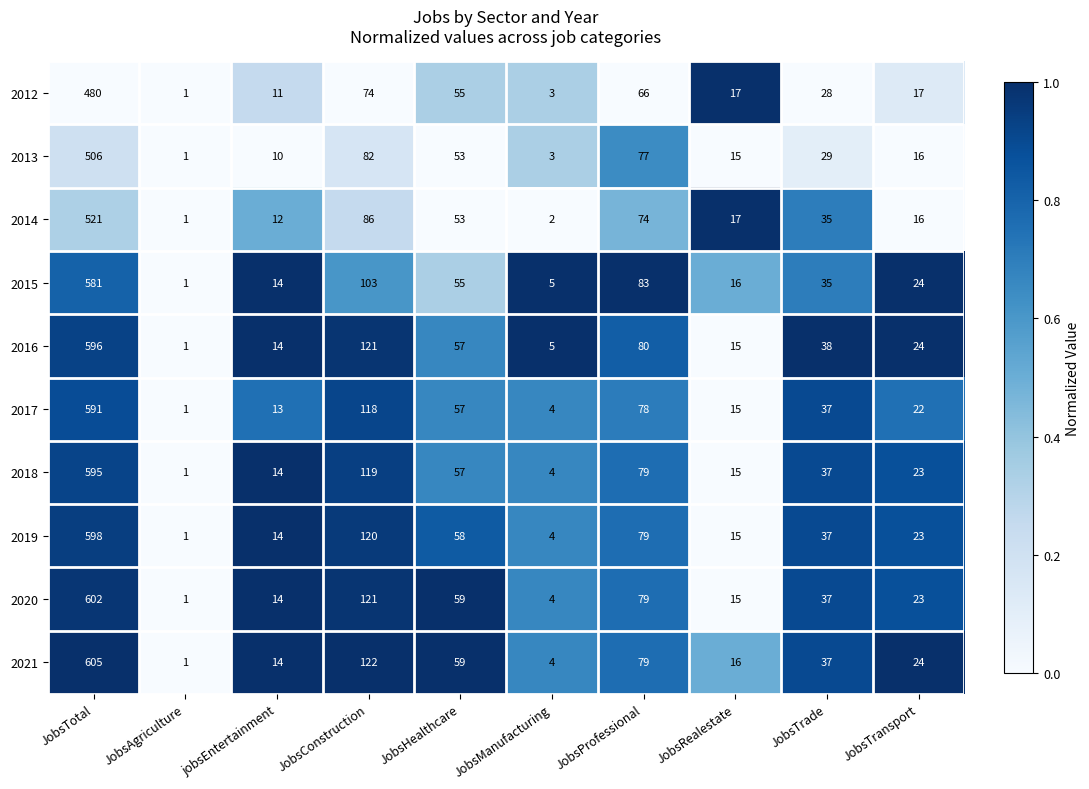

What is the maximum value shown in the chart?

605